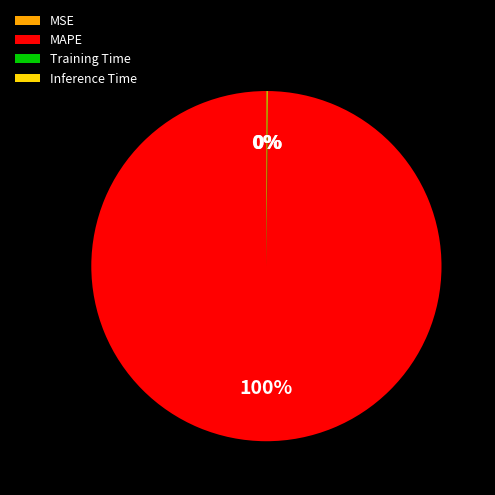

To the nearest percent, what is the average slice percentage?

25%